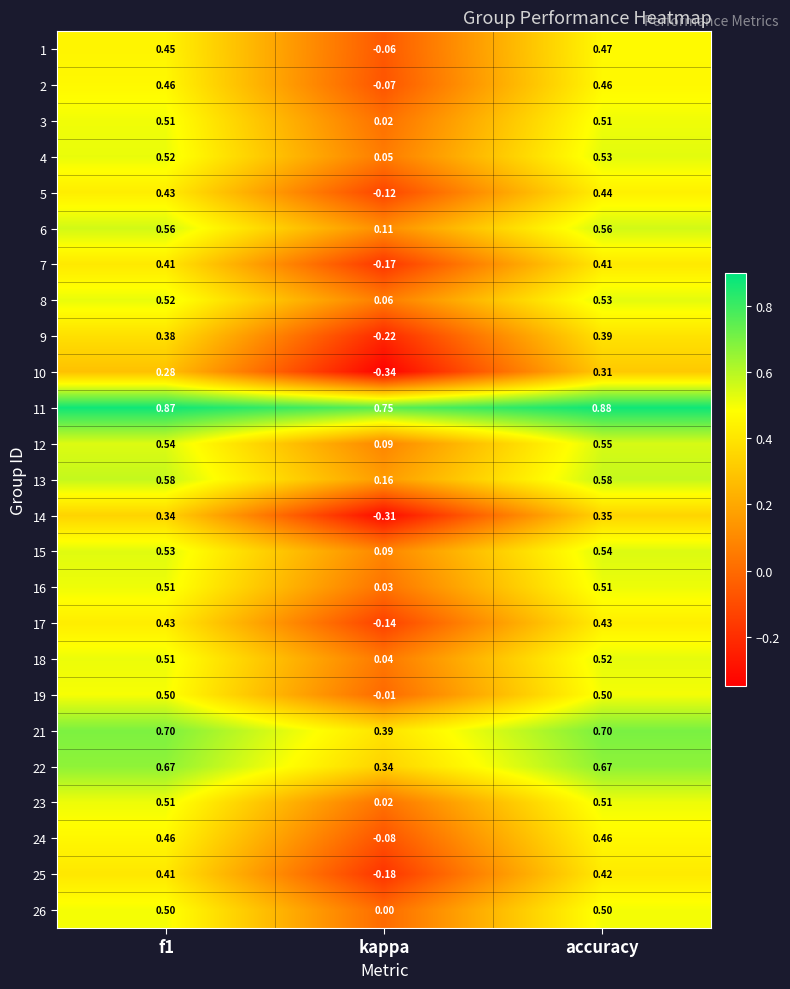

At which category does the chart reach its minimum across all series?

kappa